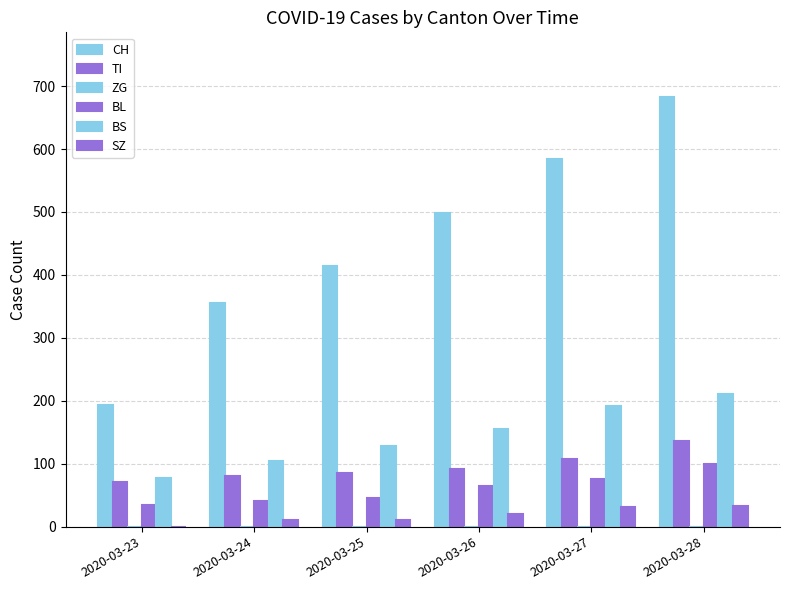

What is the value of the SZ bar at the 2nd from the left?

10